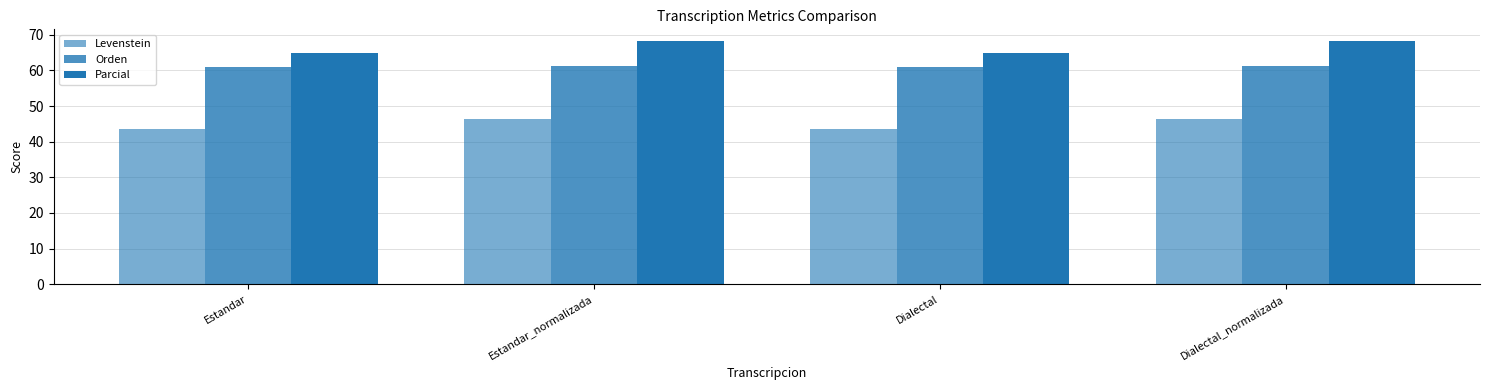

What is the label of the 1st bar from the right?

Dialectal_normalizada